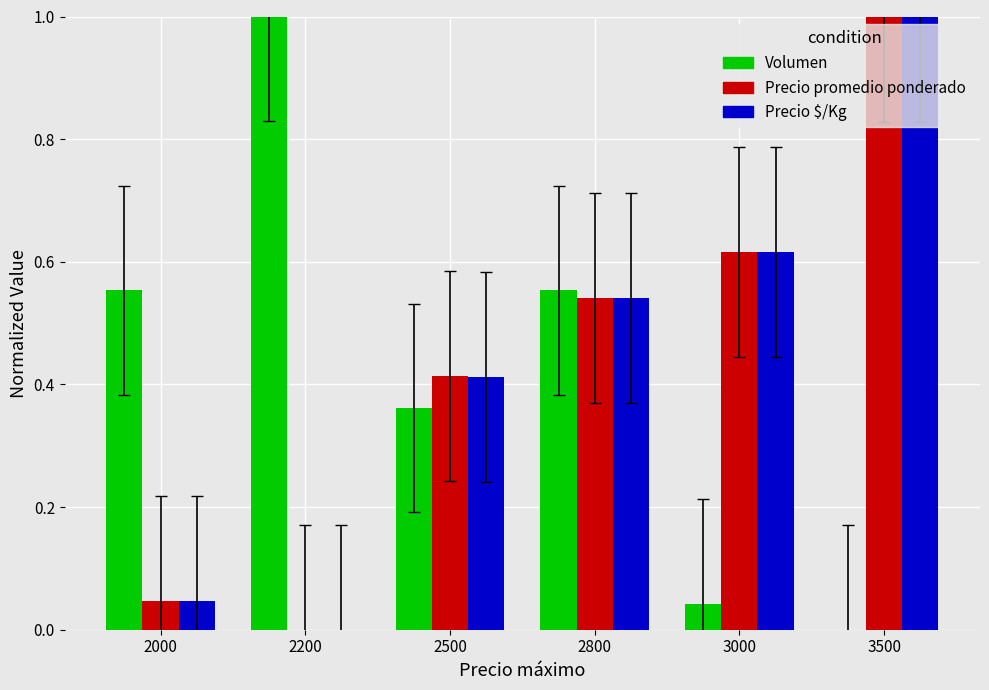

The value of Precio promedio ponderado at 2500 is 0.7. True or false?

False